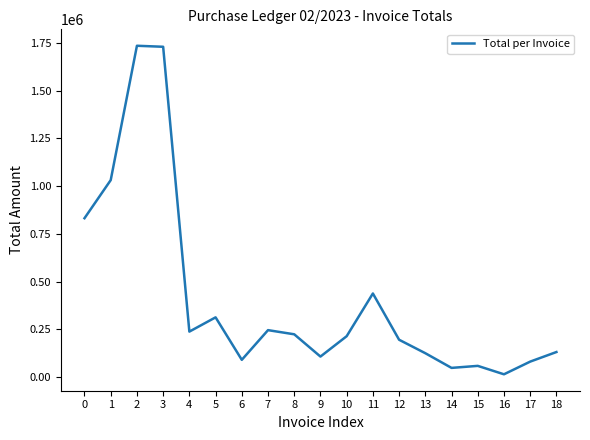

What is the difference between the maximum and minimum values?

1718910.8